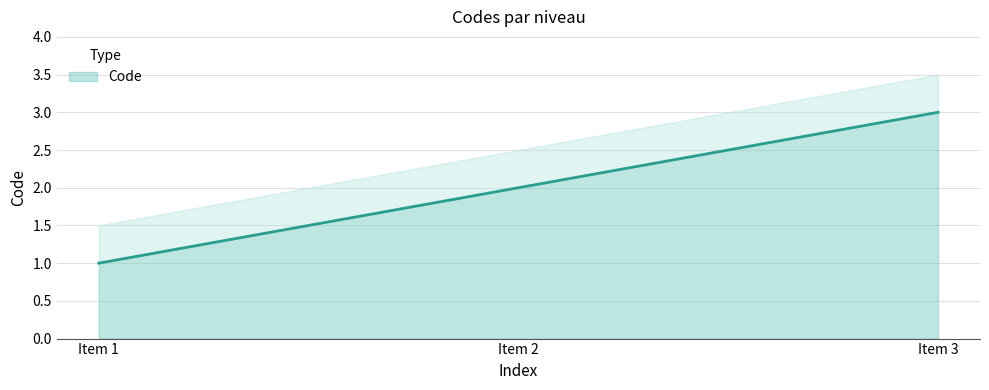

Which category has the lowest value in the Code series?

Item 1